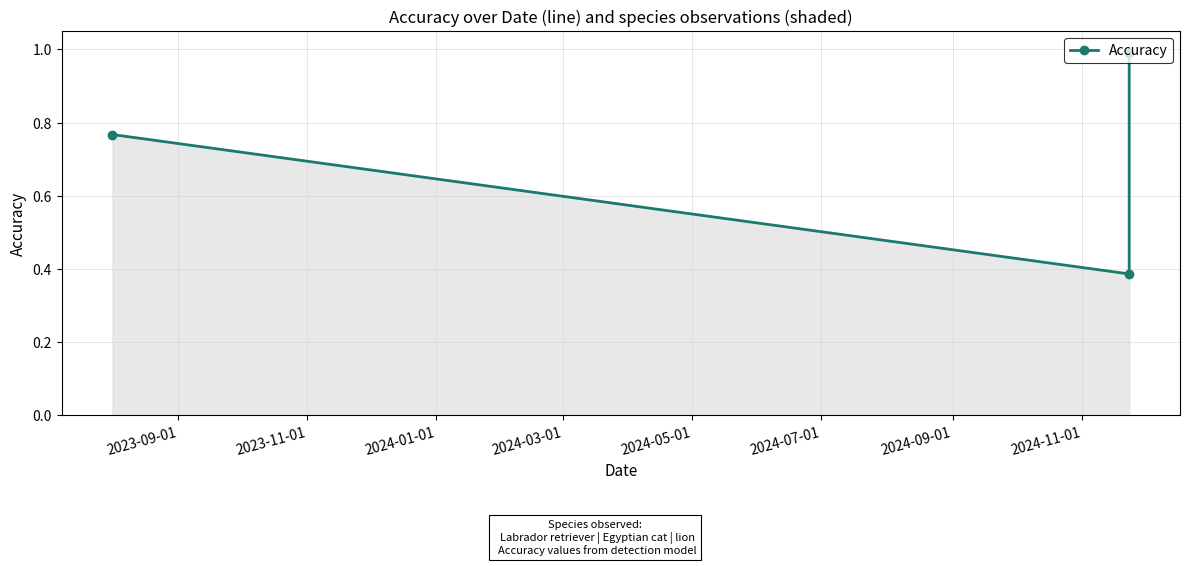

Does the chart display data point markers on the line(s)?

Yes